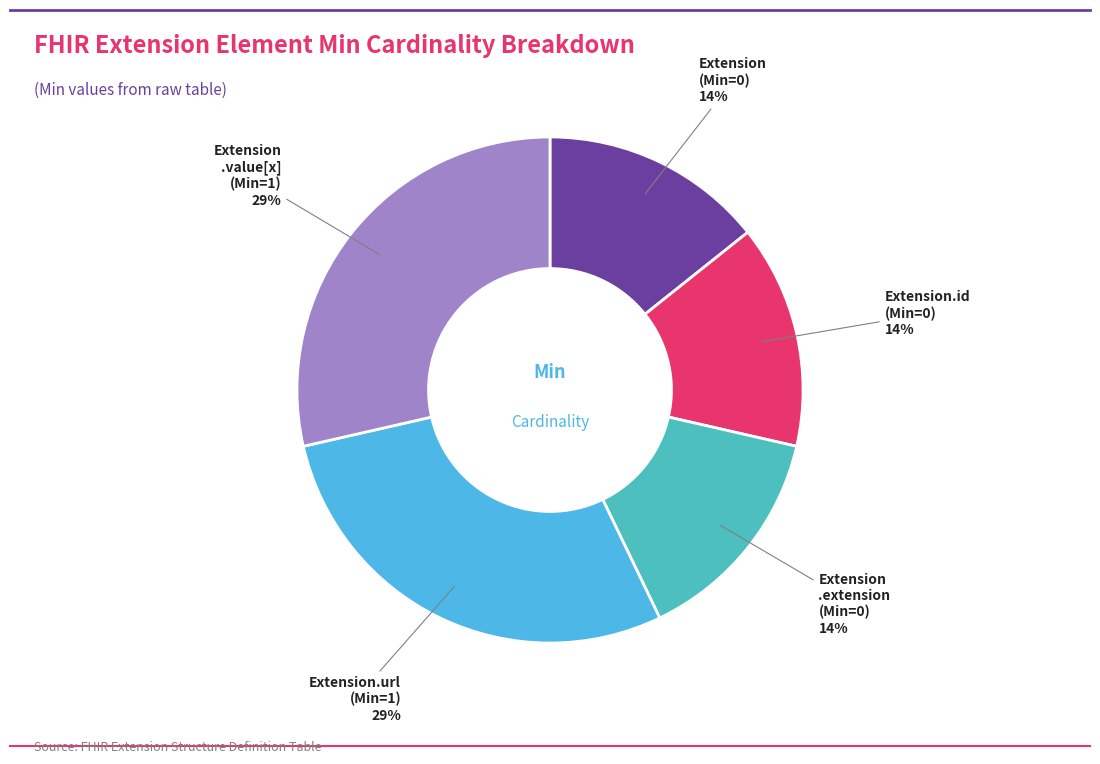

Count the number of slices in the pie.

5